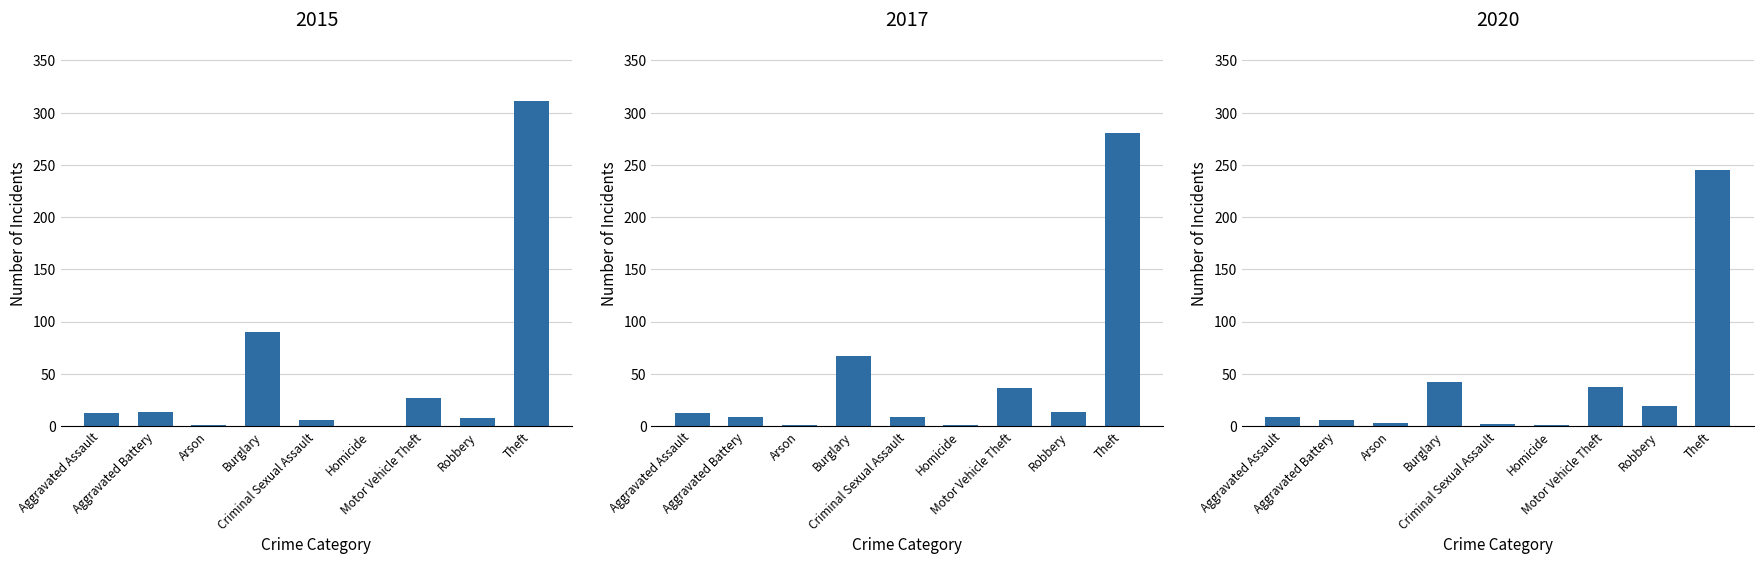

Which series has the largest total across all categories?

2015